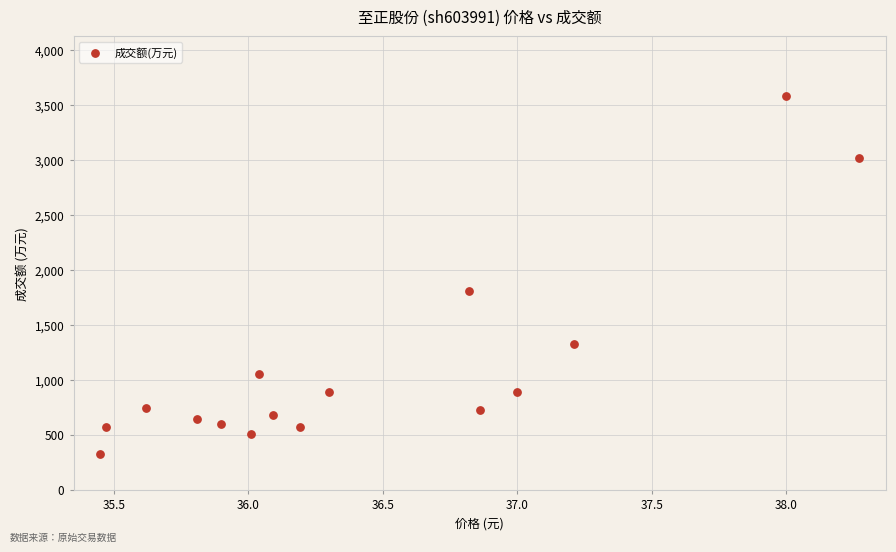

What is the range of Y values (max minus min)?

3255